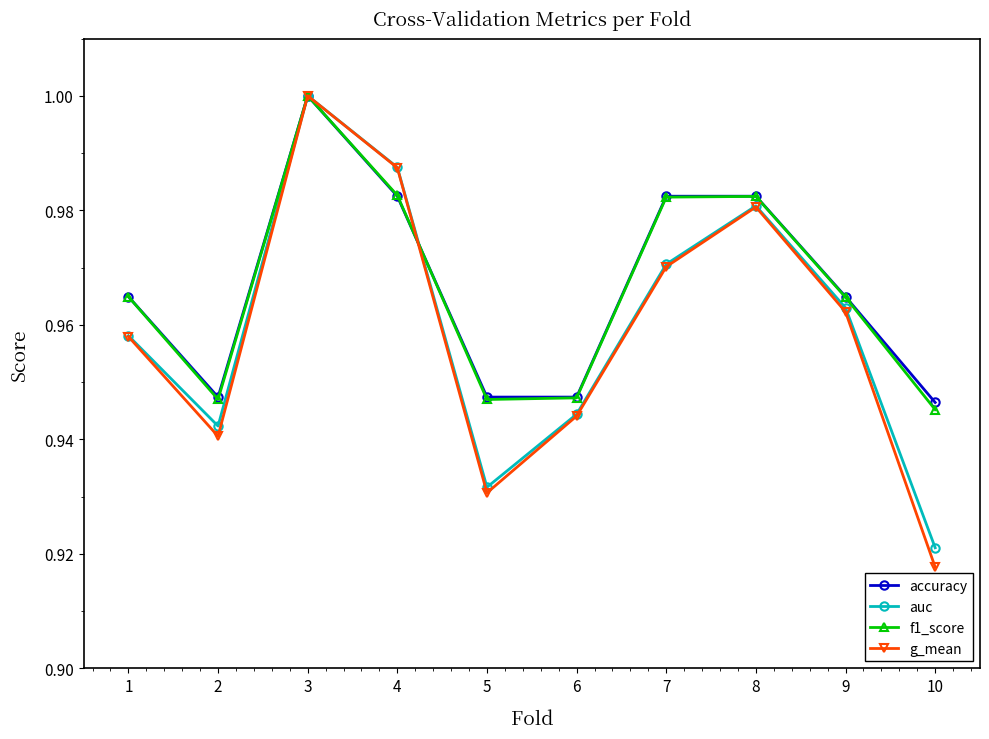

Which series changed the most between 5 and 6?

g_mean